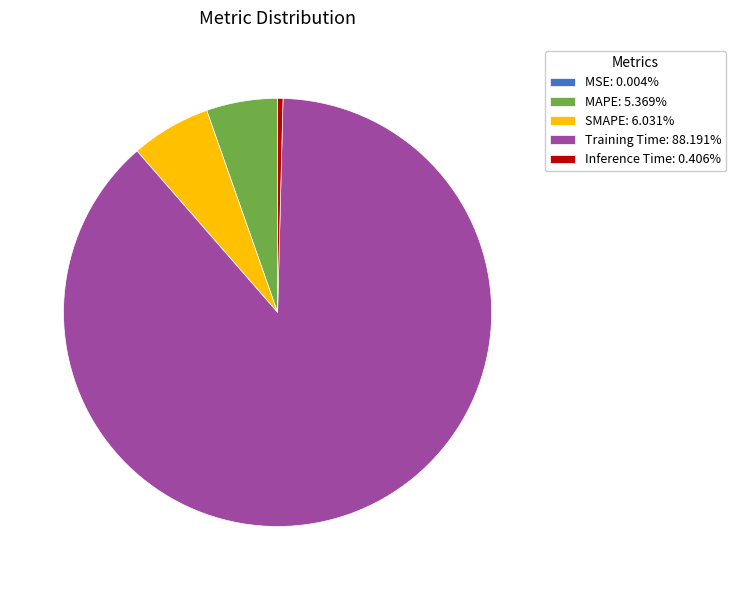

True or false: Training Time accounts for 88% of the total.

True